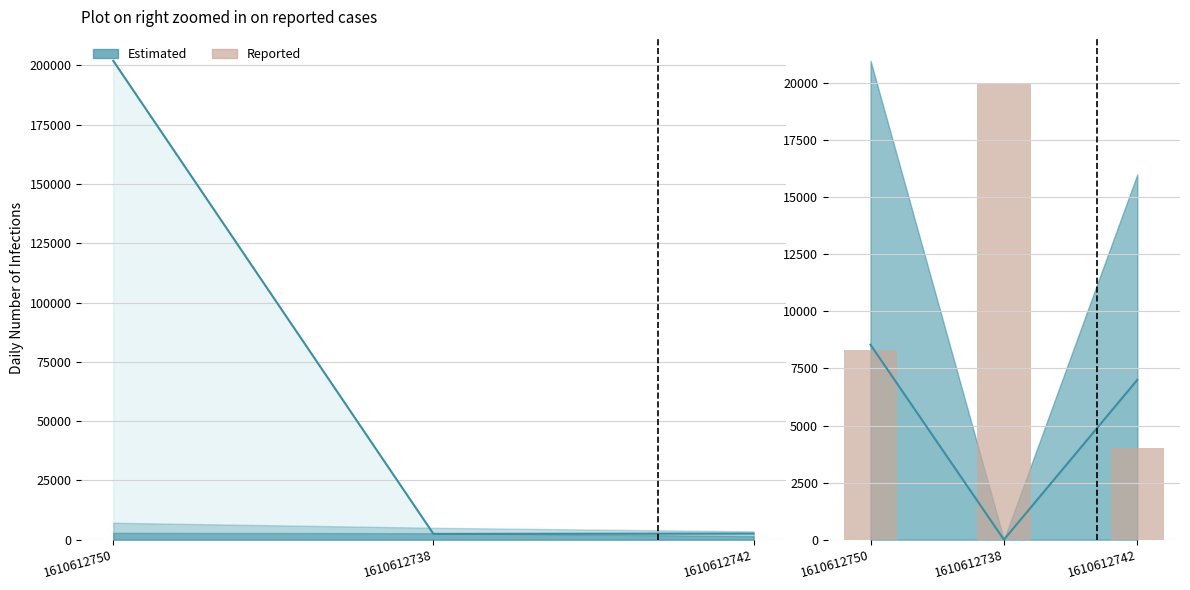

How many bars are there in total?

3